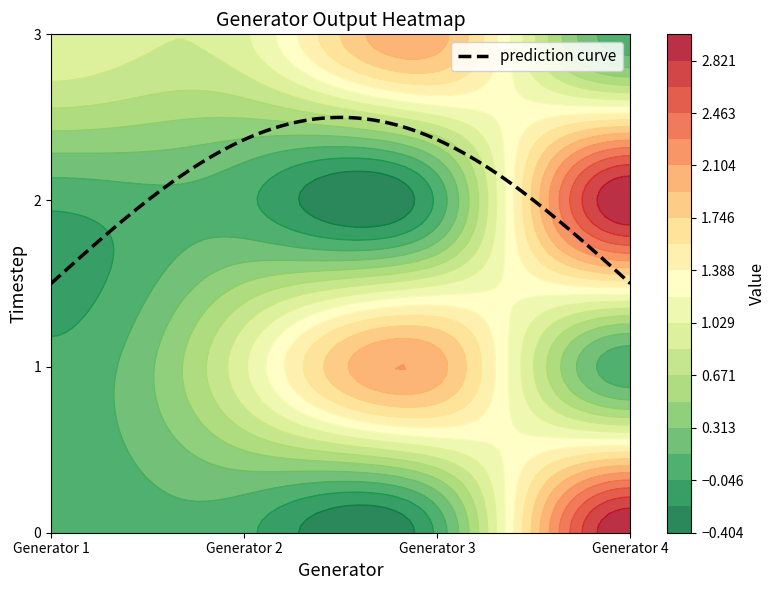

Reading left to right, list all the values displayed in this chart.

0: 0=0	1=0	2=0	3=3
1: 0=0	1=1	2=2	3=0
2: 0=0	1=0	2=0	3=3
3: 0=1	1=1	2=2	3=0